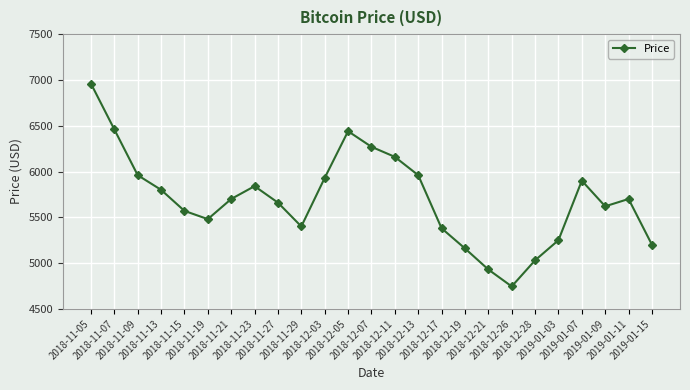

How many data points does each series have?

25